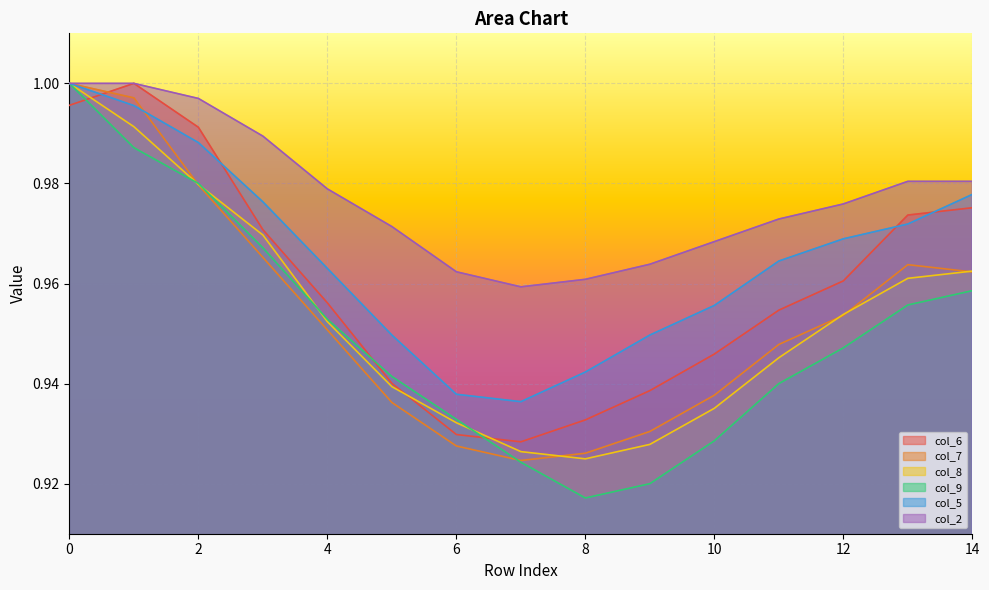

What is the total value across all series at 4?

5.8